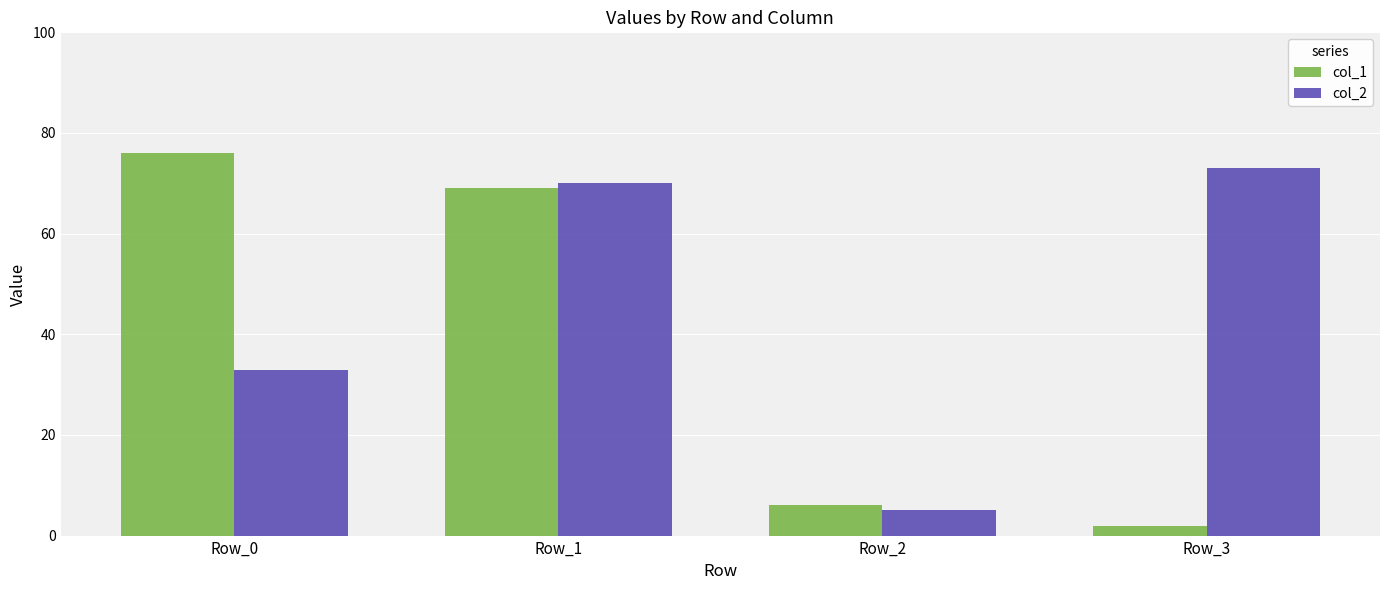

Are the bars horizontal?

No